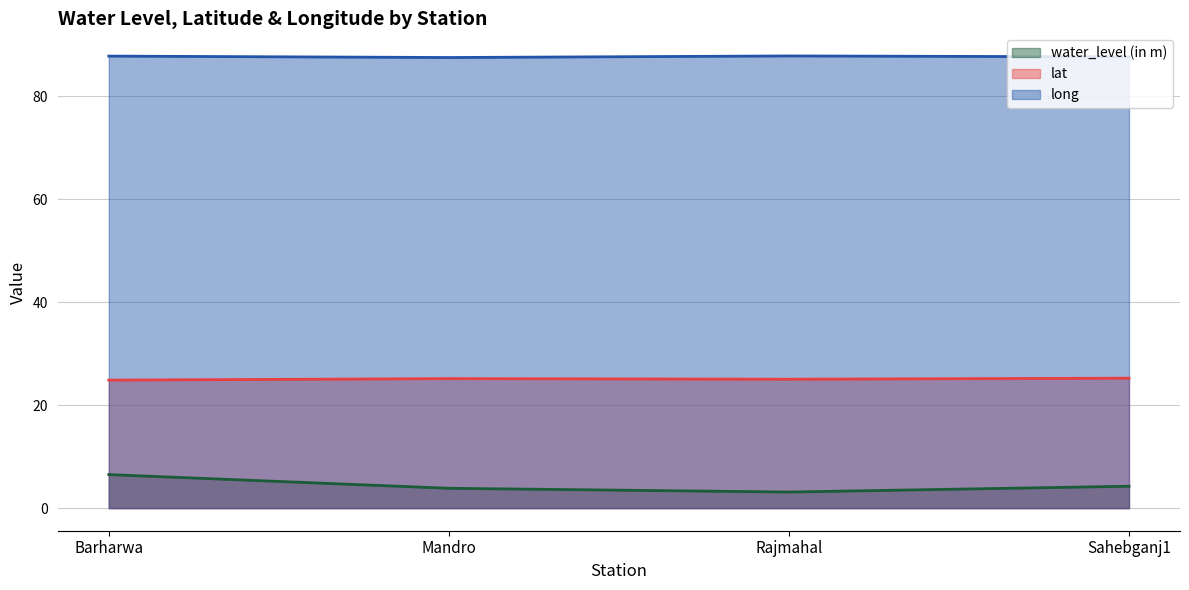

At how many categories does at least one series exceed 54?

4